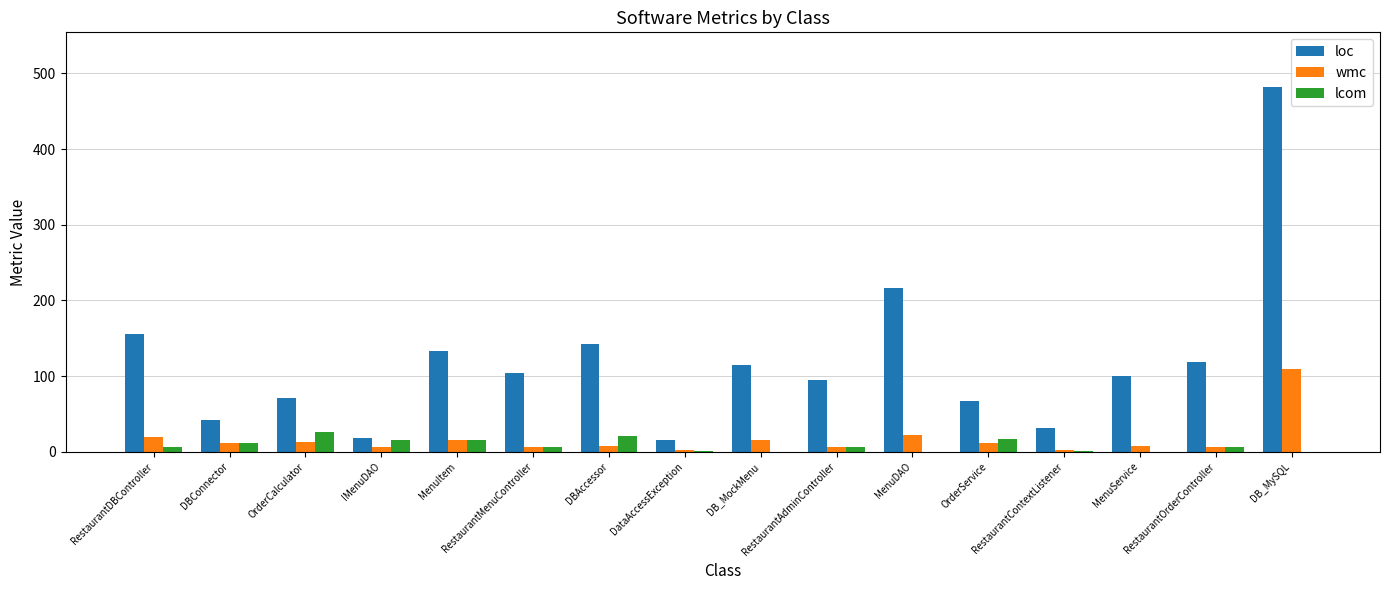

What is the sum of all loc values?

1906